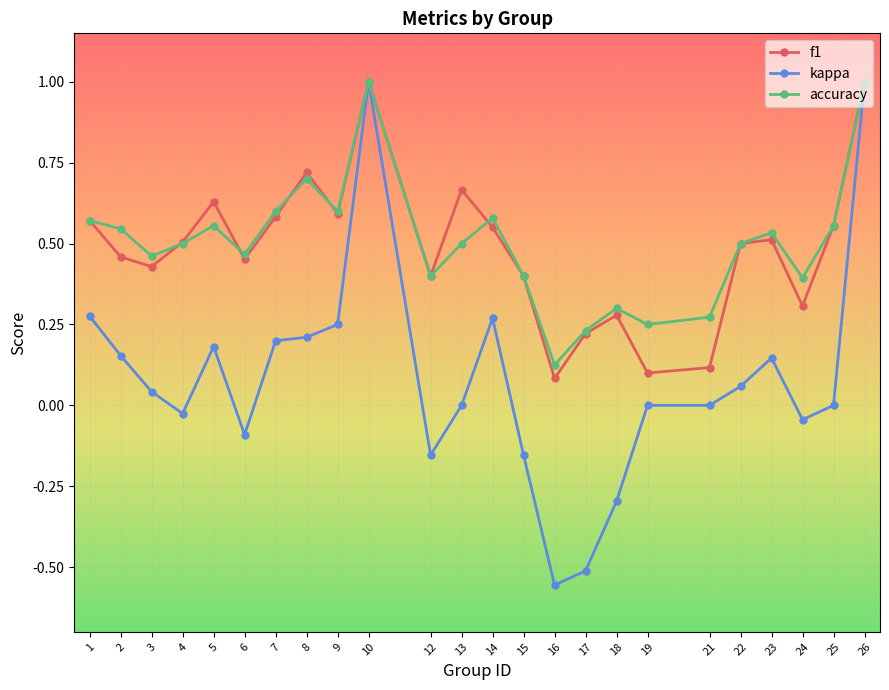

Between 13 and 14, which series saw the biggest shift?

kappa